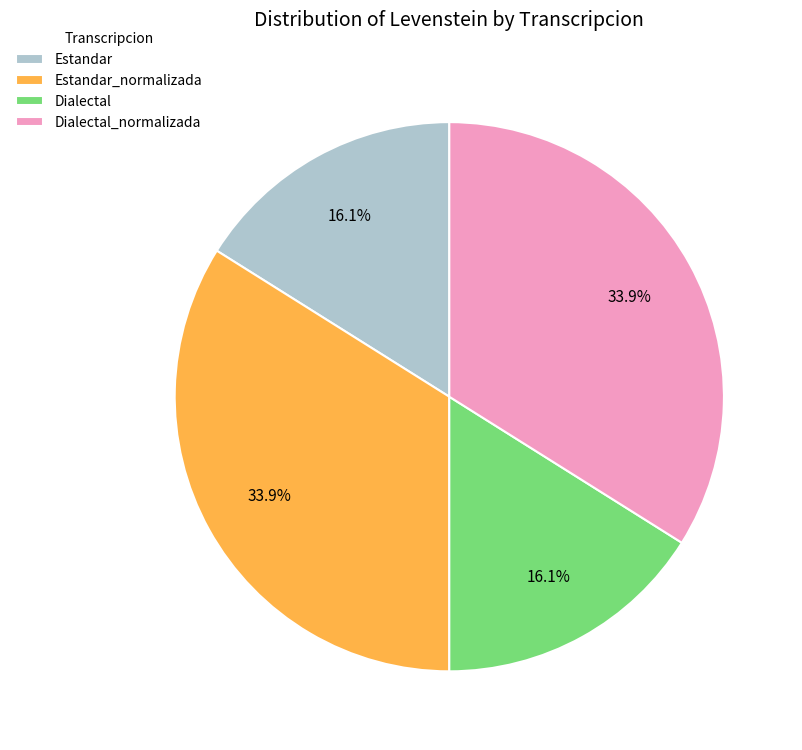

Between Dialectal_normalizada and Dialectal, which is larger?

Dialectal_normalizada